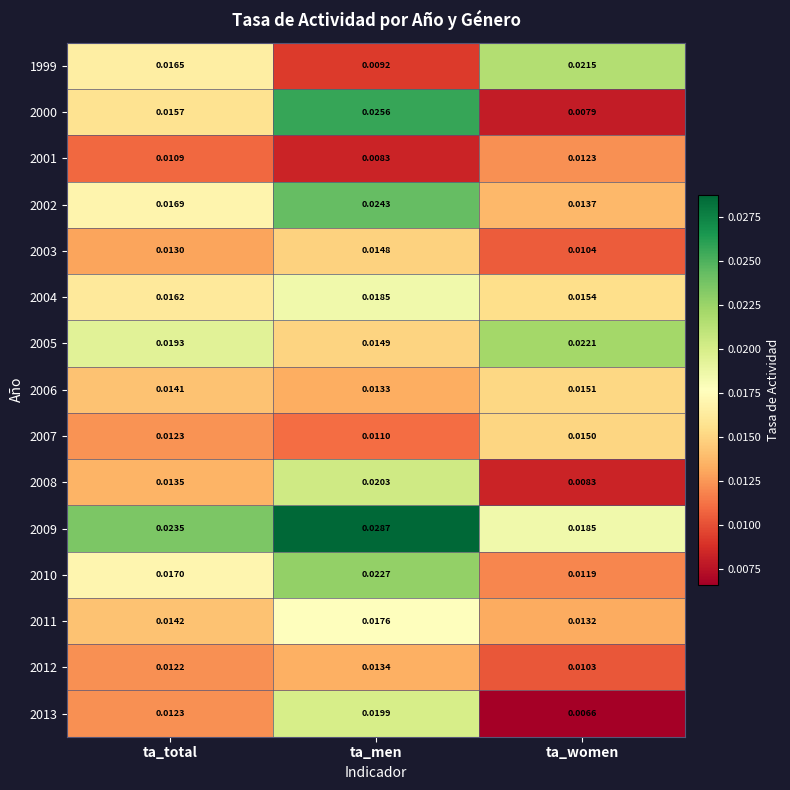

Rank the series at ta_women from lowest to highest value.

2013, 2000, 2008, 2012, 2003, 2010, 2001, 2011, 2002, 2007, 2006, 2004, 2009, 1999, 2005